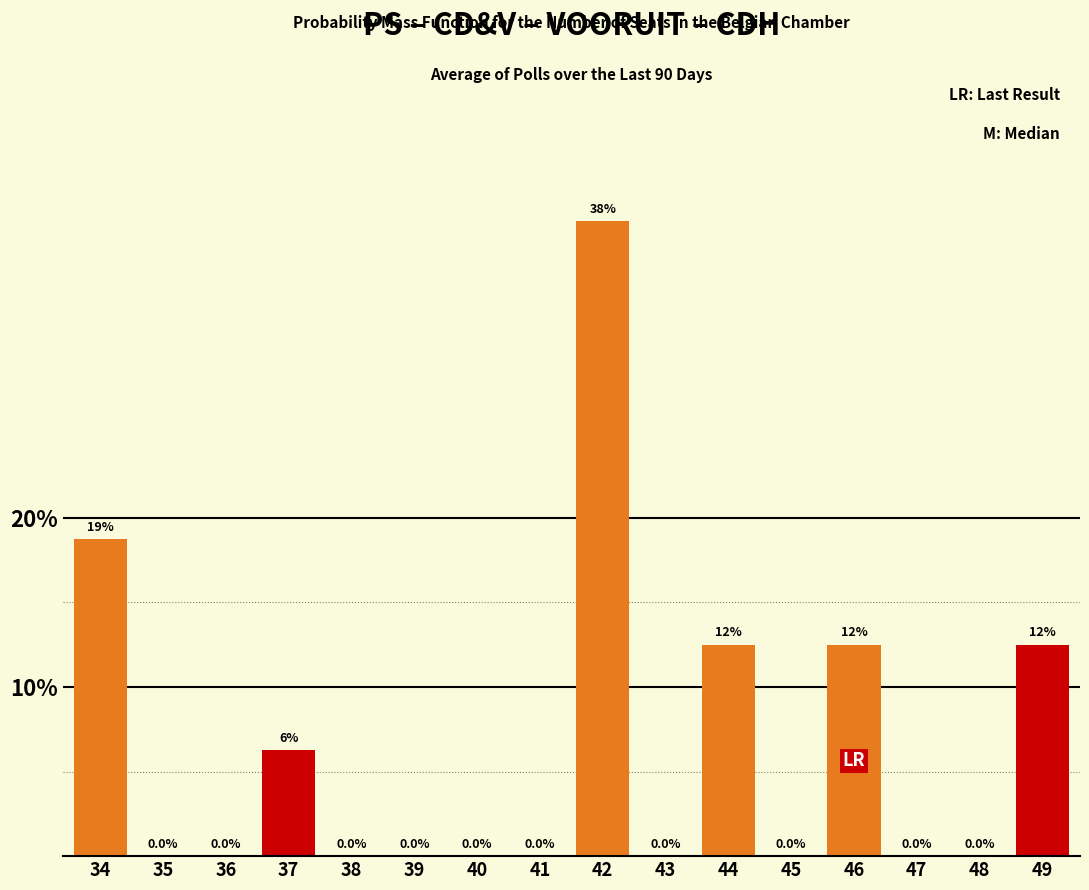

Which has a higher value, 48 or 37?

37